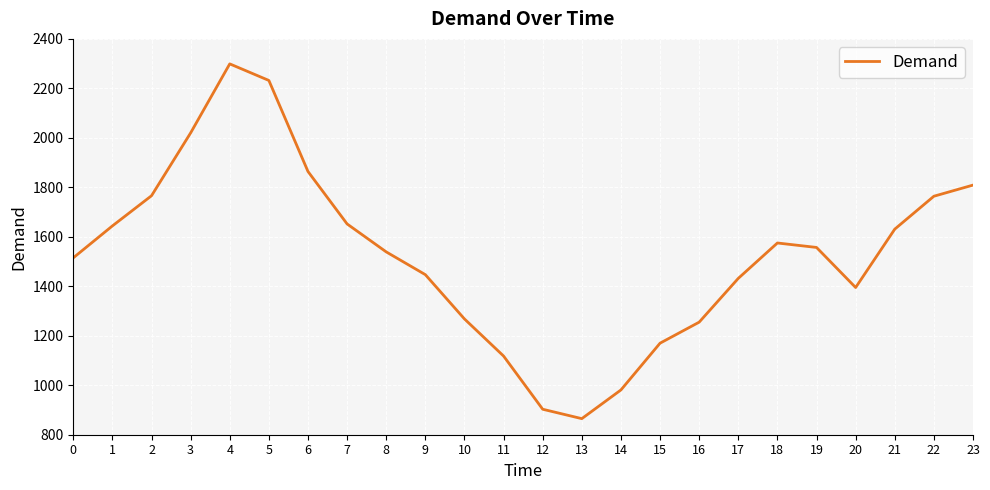

How many interior local peaks (higher than both neighbors) does the data have?

2